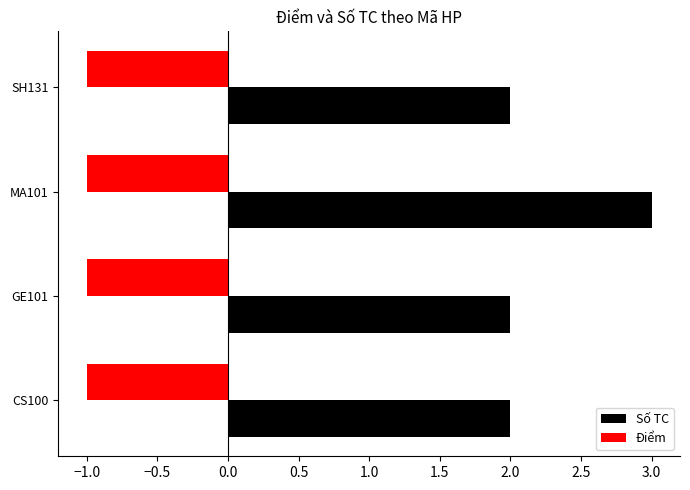

What is the spread (max minus min) of values at SH131?

3